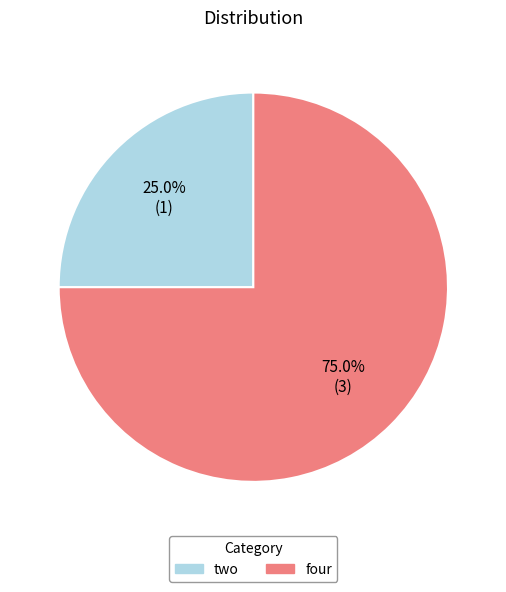

How many slices are in this pie chart?

2